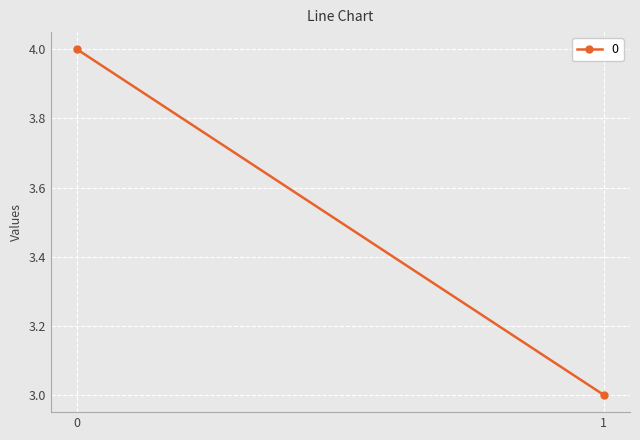

What is the greatest value displayed?

4